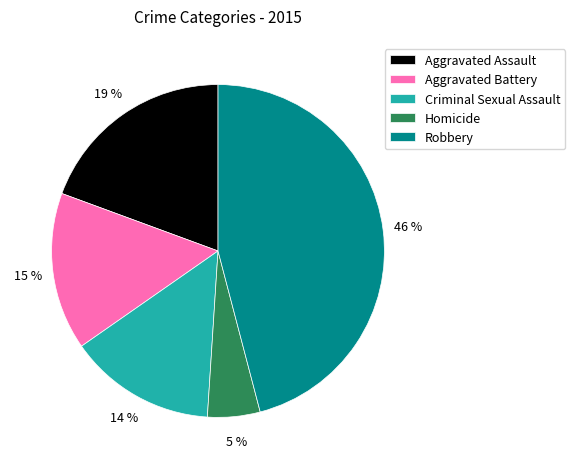

To the nearest percent, what is the difference between the largest and smallest slice percentages?

41%